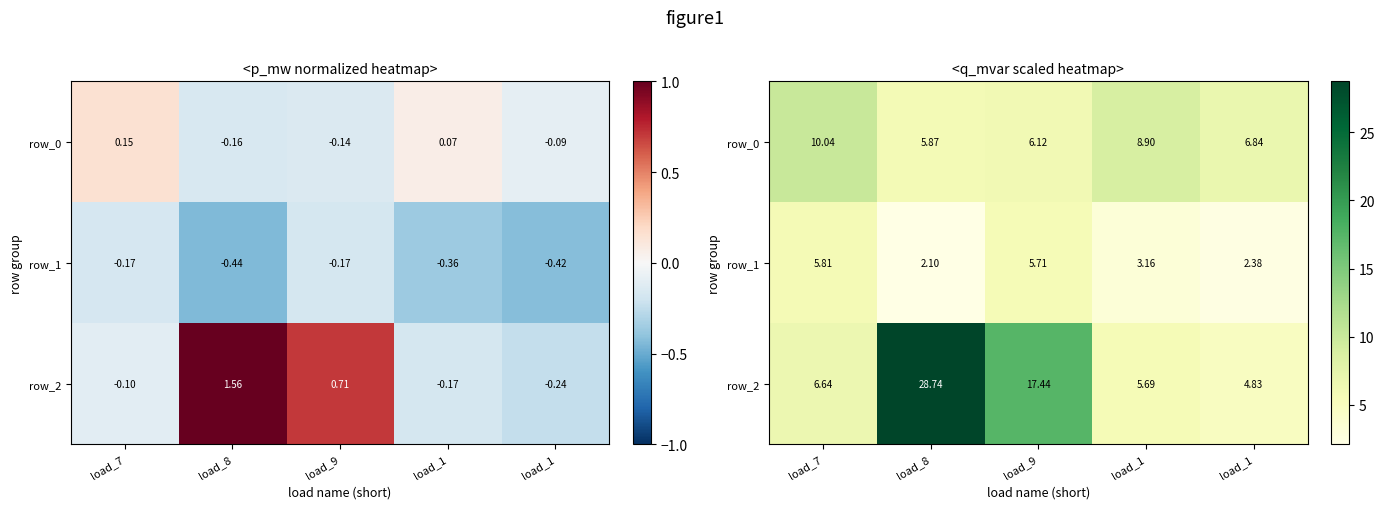

At which category is the sum across all series the highest?

load_8